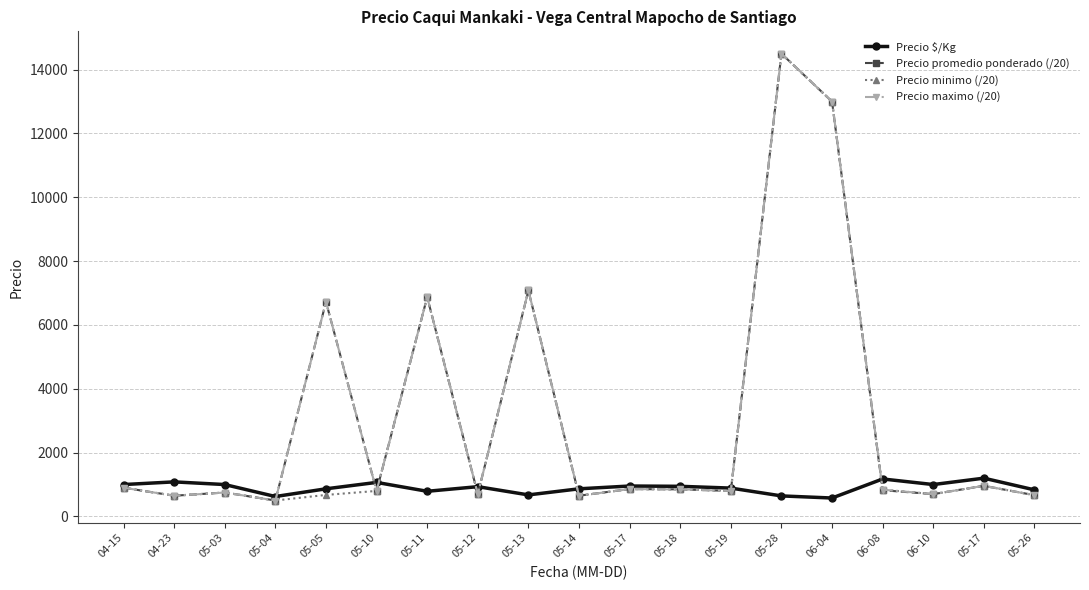

Count the number of categories in the chart.

19